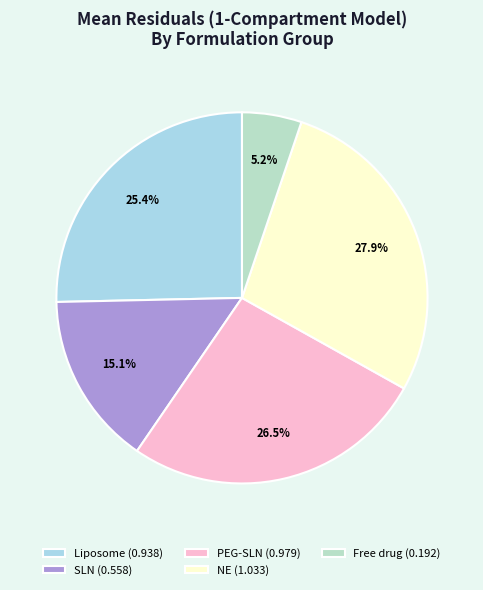

Is the sum of Liposome and Free drug greater than half?

No